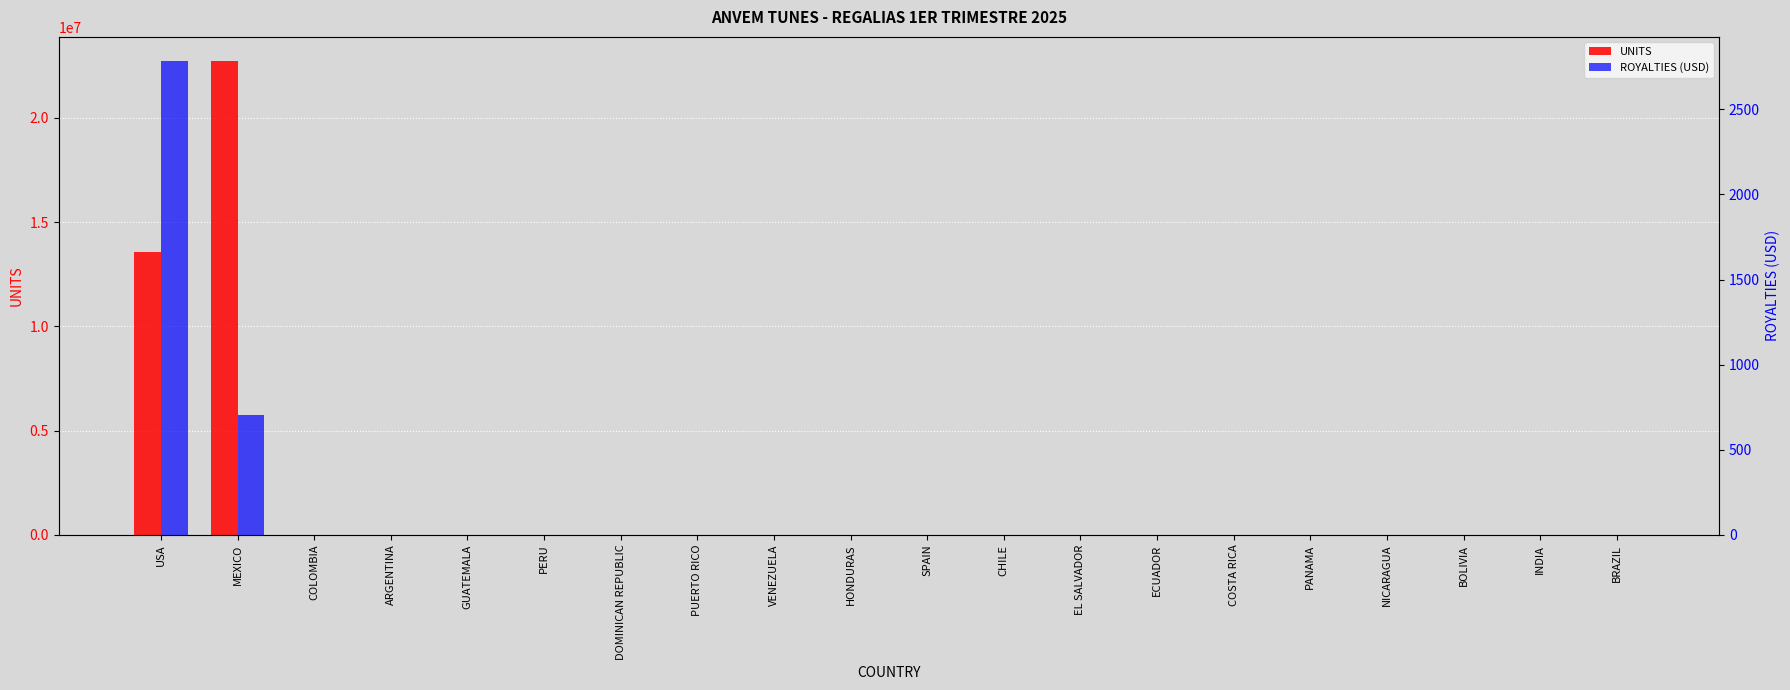

Is the value of UNITS at NICARAGUA greater than the value of ROYALTIES (USD) at COLOMBIA?

Yes